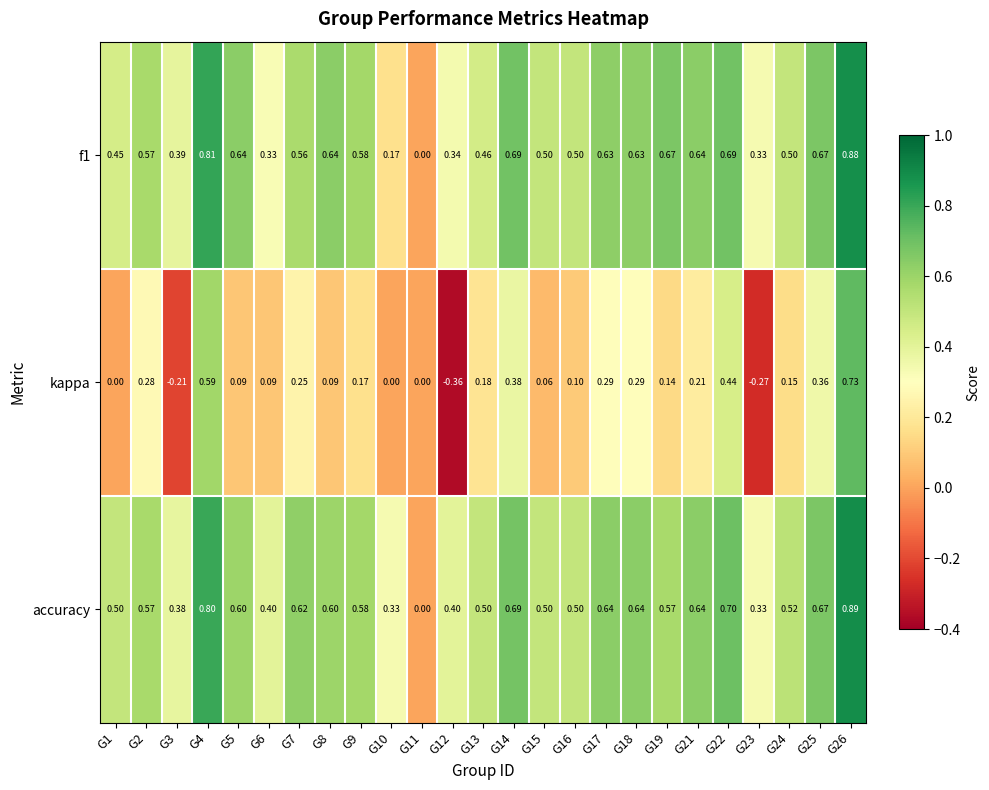

Is the value of f1 at G12 greater than the value of kappa at G23?

Yes